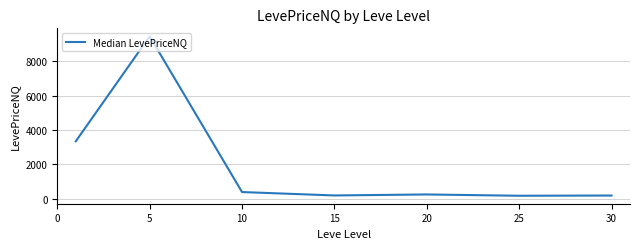

What is the sum of all values?

13915.6